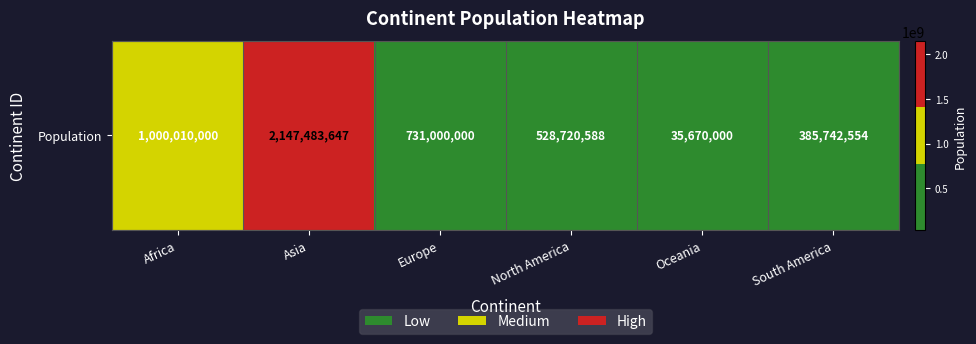

Approximately how many times larger is the value at North America compared to South America?

1.4